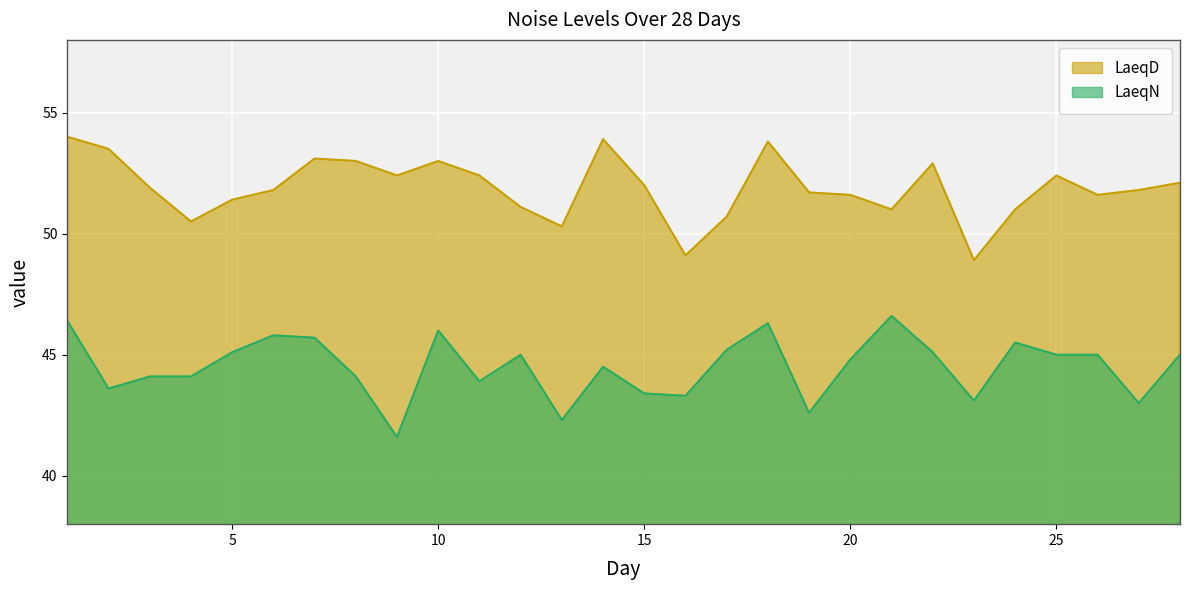

Reading right to left, extract all data points from this chart.

LaeqD: 52.1	51.8	51.6	52.4	51.0	48.9	52.9	51.0	51.6	51.7	53.8	50.7	49.1	52.0	53.9	50.3	51.1	52.4	53.0	52.4	53.0	53.1	51.8	51.4	50.5	51.9	53.5	54.0
LaeqN: 45.0	43.0	45.0	45.0	45.5	43.1	45.1	46.6	44.8	42.6	46.3	45.2	43.3	43.4	44.5	42.3	45.0	43.9	46.0	41.6	44.1	45.7	45.8	45.1	44.1	44.1	43.6	46.4